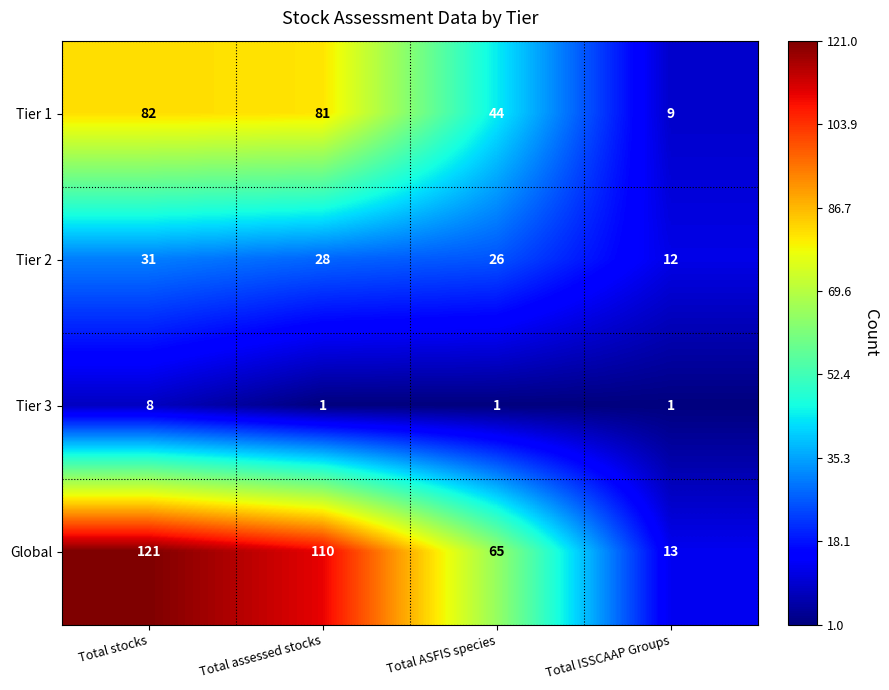

At which label is Tier 1 closest to 45?

Total ASFIS species